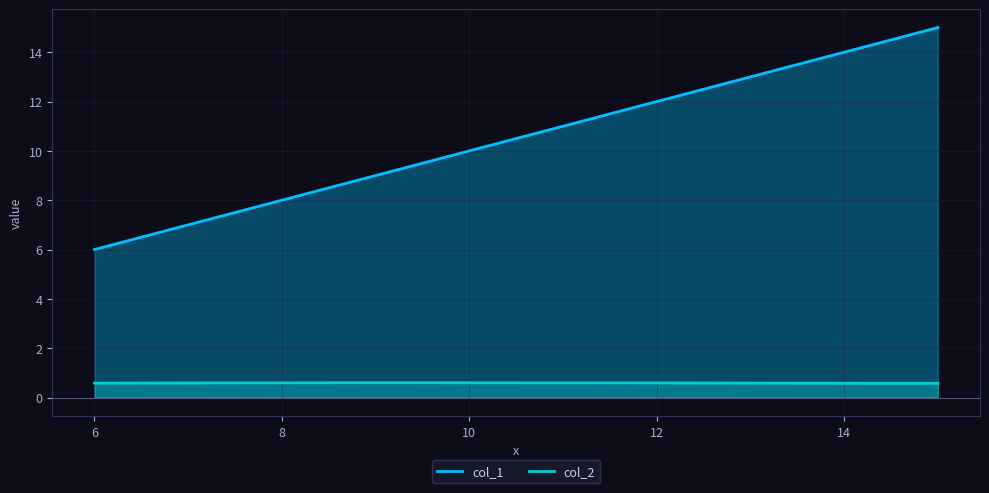

True or false: col_1 and col_2 cross at least once.

False